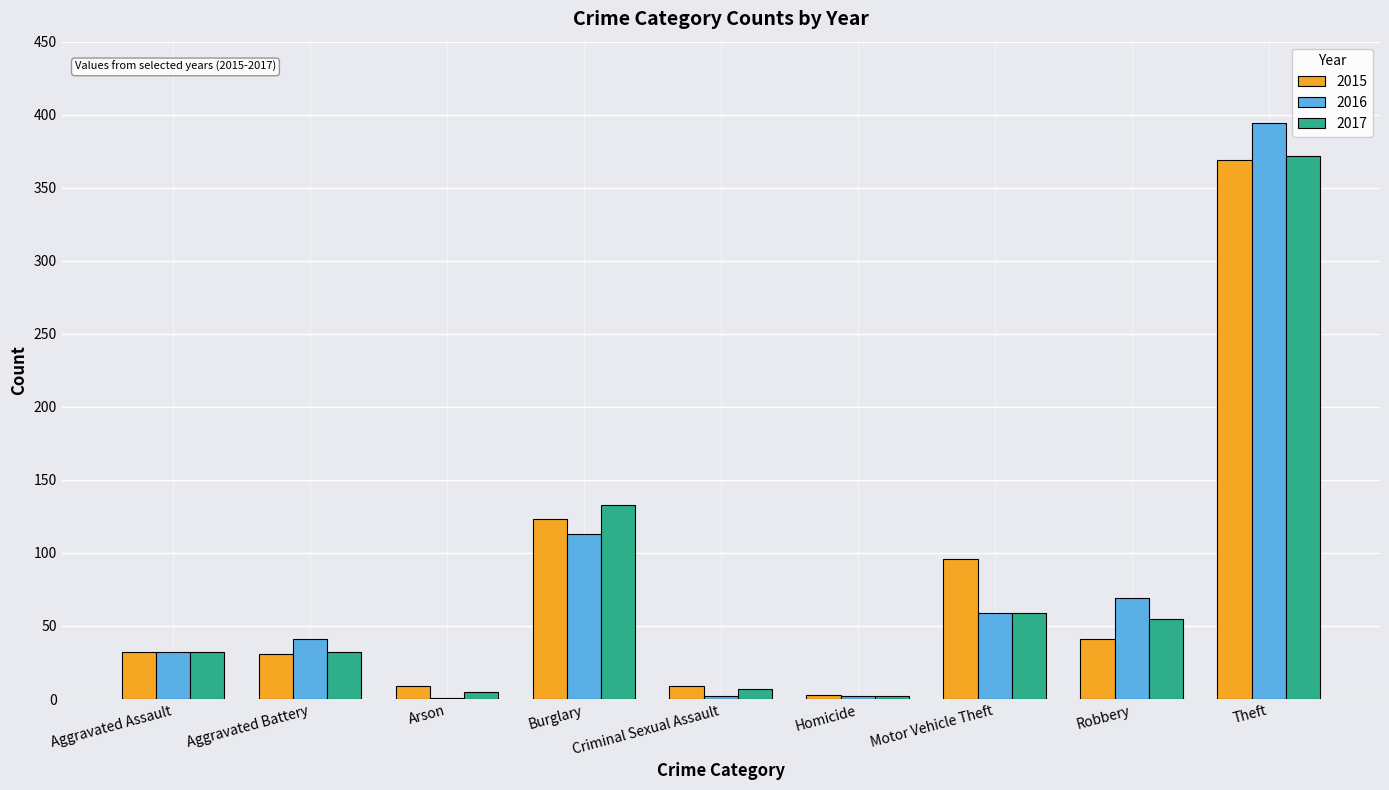

What are all the series names shown in the legend?

2015, 2016, 2017